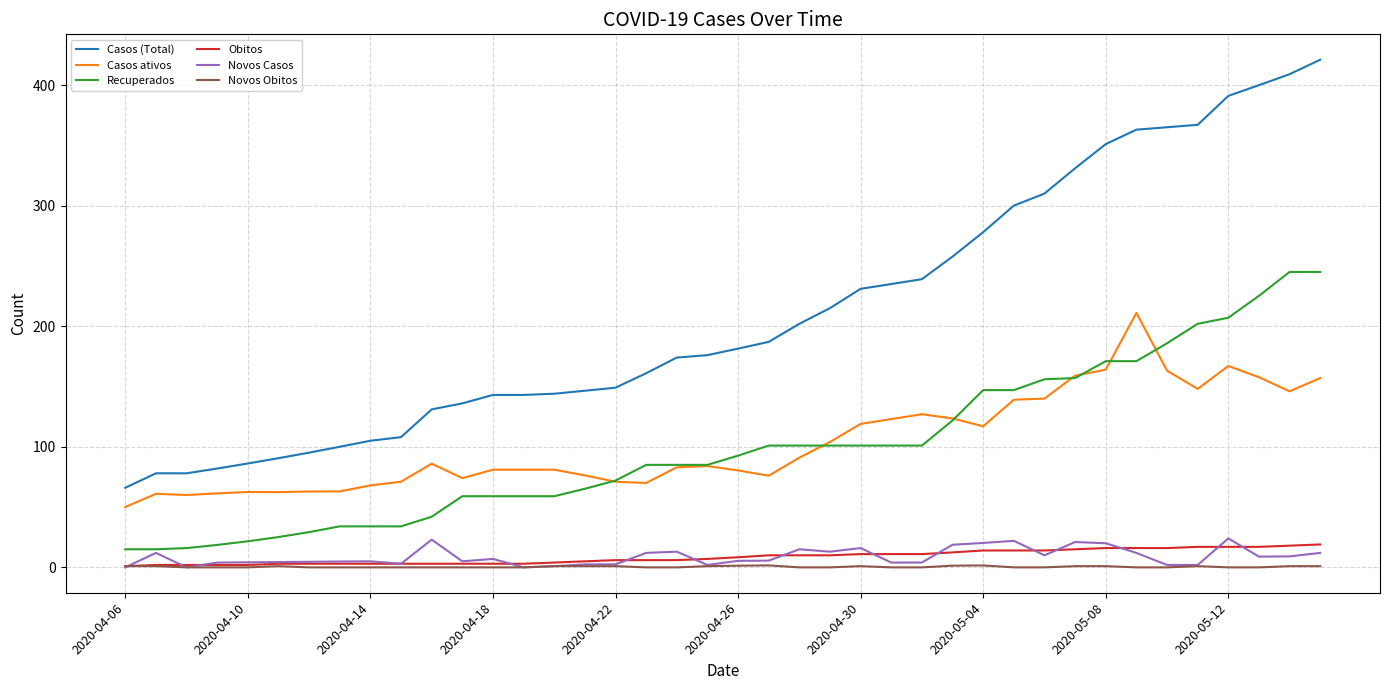

True or false: Recuperados and Obitos intersect in this chart.

False